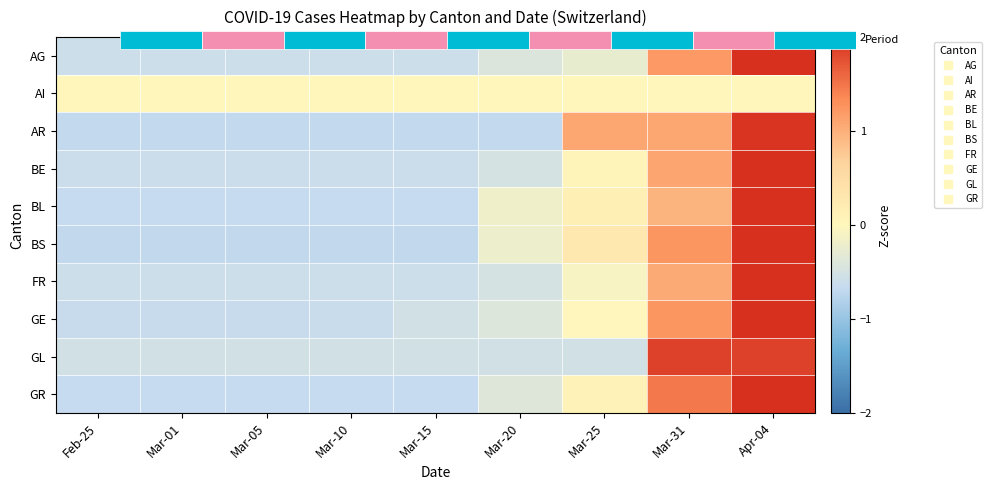

Rank the categories by AR value from highest to lowest.

Apr-04, Mar-25, Mar-31, Feb-25, Mar-01, Mar-05, Mar-10, Mar-15, Mar-20